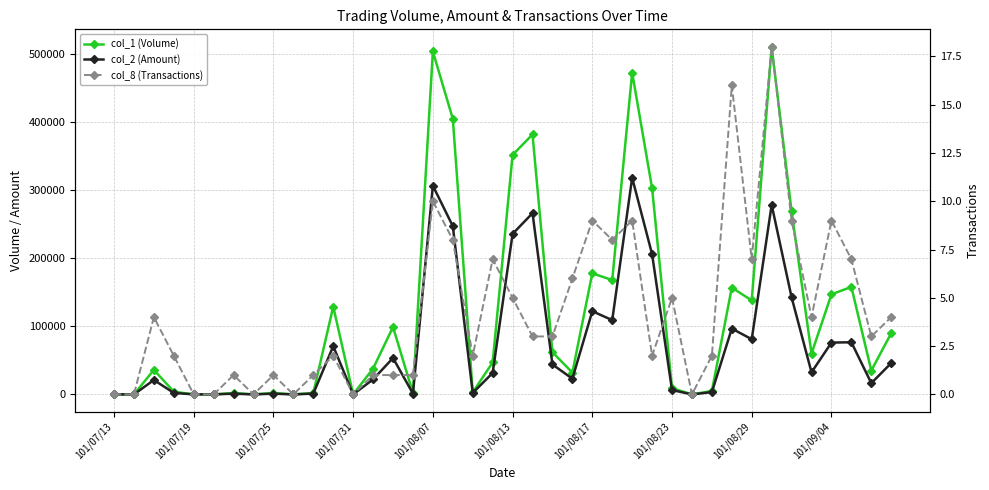

Where is col_2 (Amount) nearest to the value 159200?

34